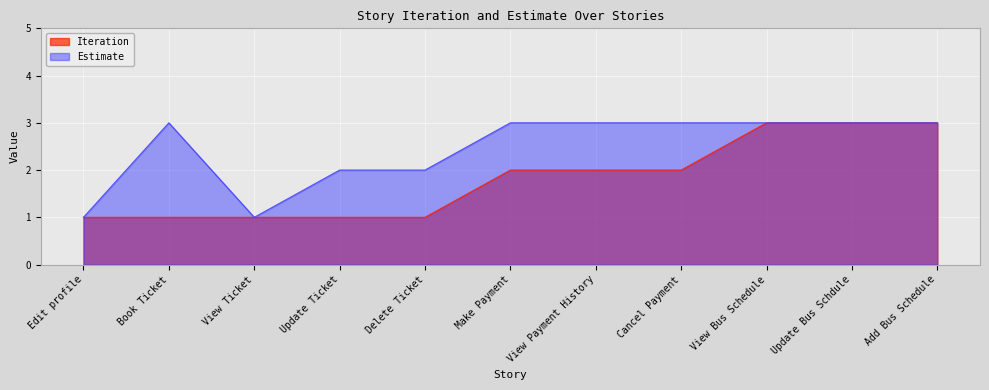

What is the value of the Iteration point at the 9th from the left?

3